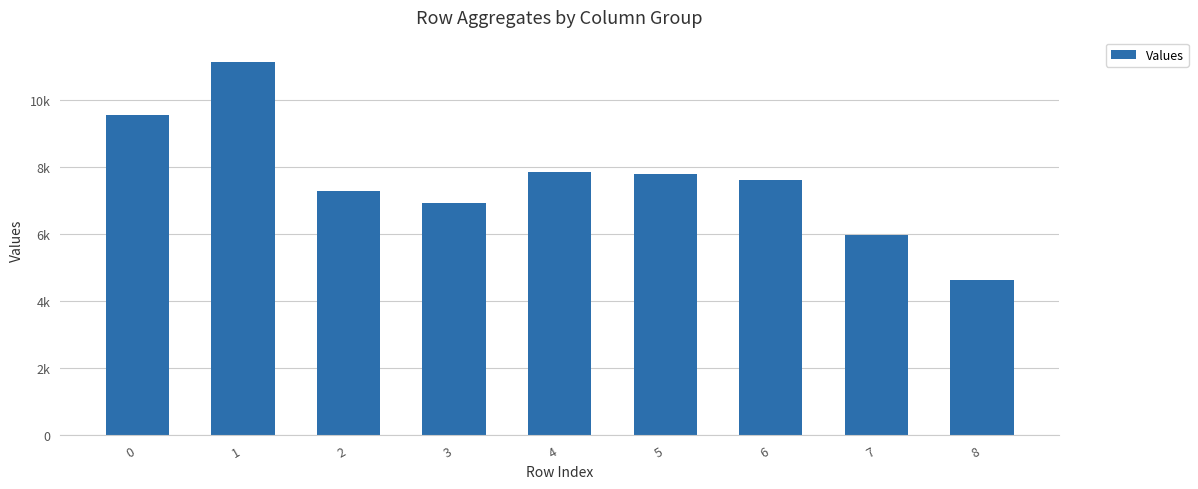

Does the chart contain any negative values?

No